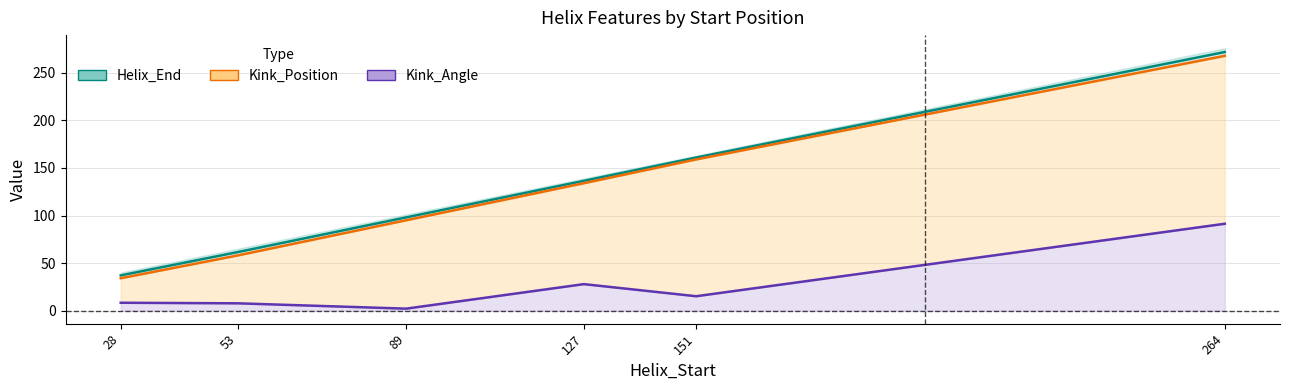

True or false: Helix_End and Kink_Position intersect in this chart.

False